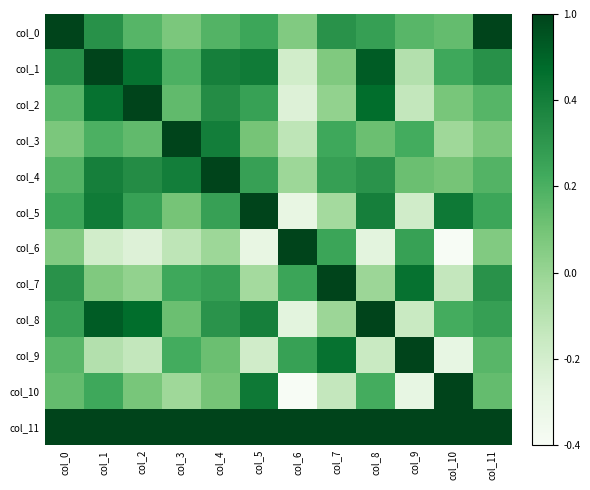

List the series in order of their peak value, highest first.

col_0, col_1, col_2, col_3, col_4, col_5, col_6, col_7, col_8, col_9, col_10, col_11